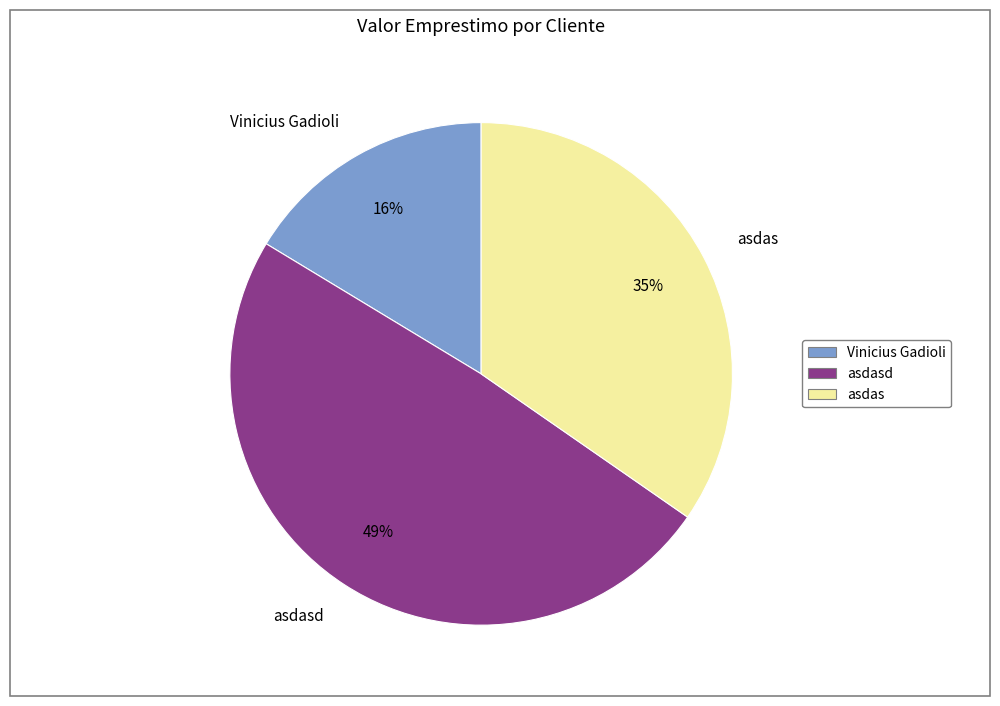

How many slices are in this pie chart?

3